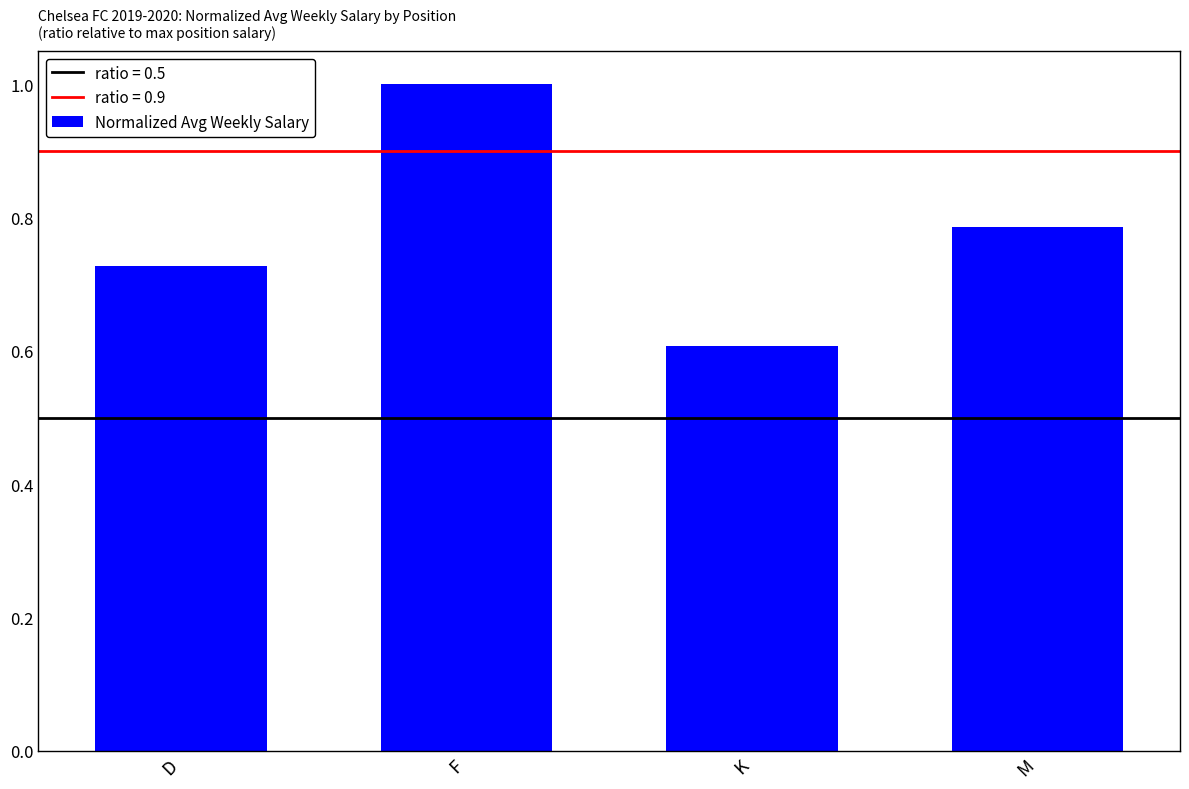

What is the maximum value shown in the chart?

1.0